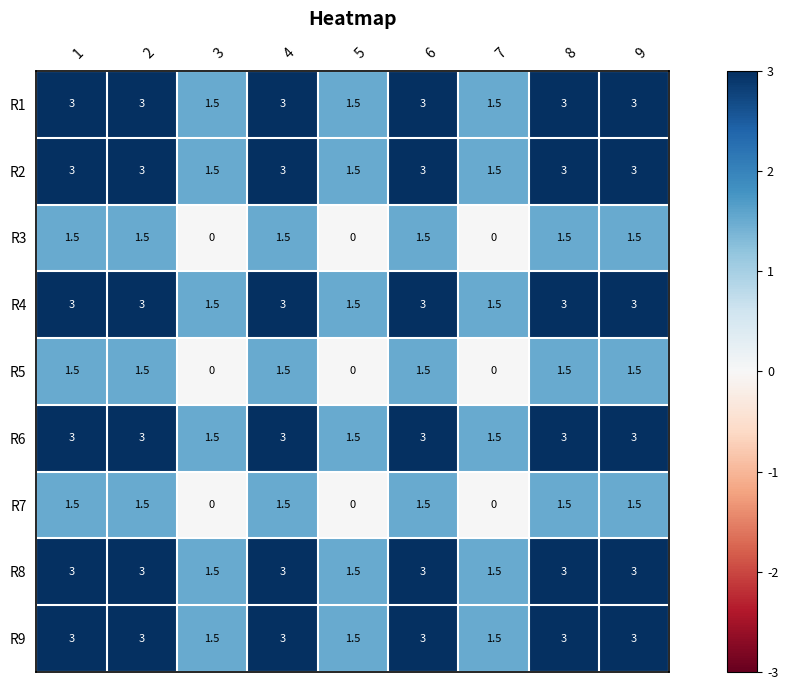

What is the minimum value for R1?

1.5